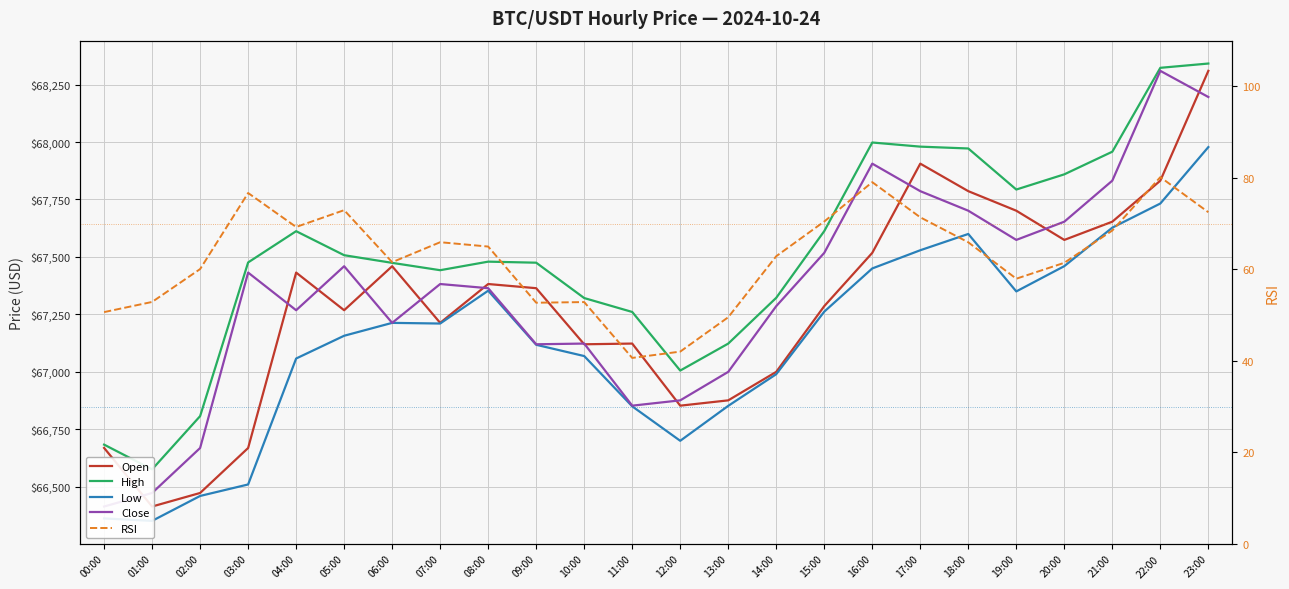

What are all the series names shown in the legend?

Open, High, Low, Close, RSI